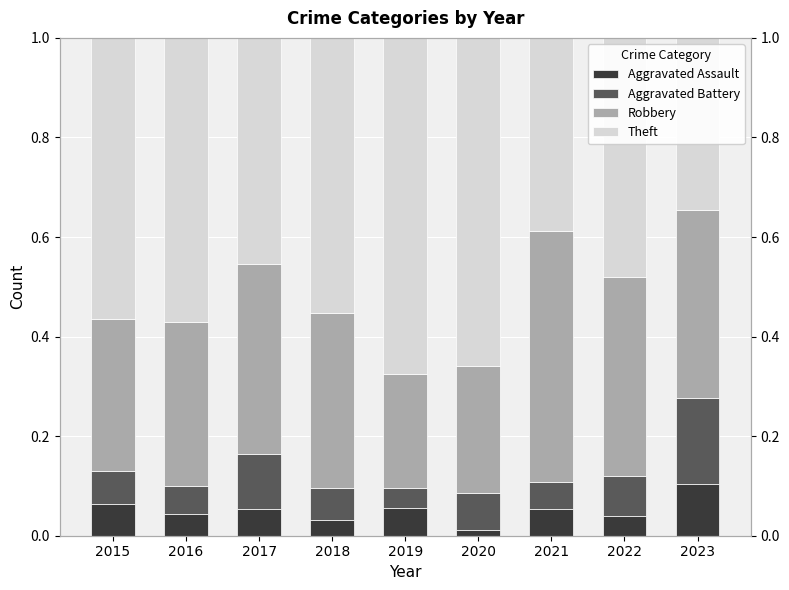

Reading right to left, what are all the values shown in this chart?

Aggravated Assault: 0.1	0.0	0.1	0.0	0.1	0.0	0.1	0.0	0.1
Aggravated Battery: 0.2	0.1	0.1	0.1	0.0	0.1	0.1	0.1	0.1
Robbery: 0.4	0.4	0.5	0.3	0.2	0.4	0.4	0.3	0.3
Theft: 0.3	0.5	0.4	0.7	0.7	0.6	0.5	0.6	0.6